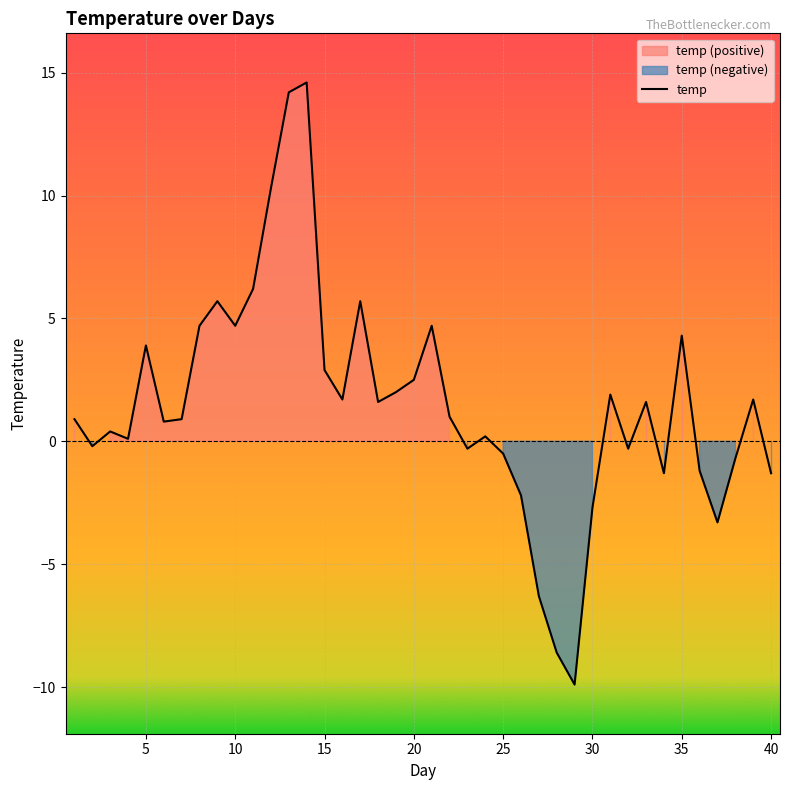

What is the minimum value for temp?

-9.9